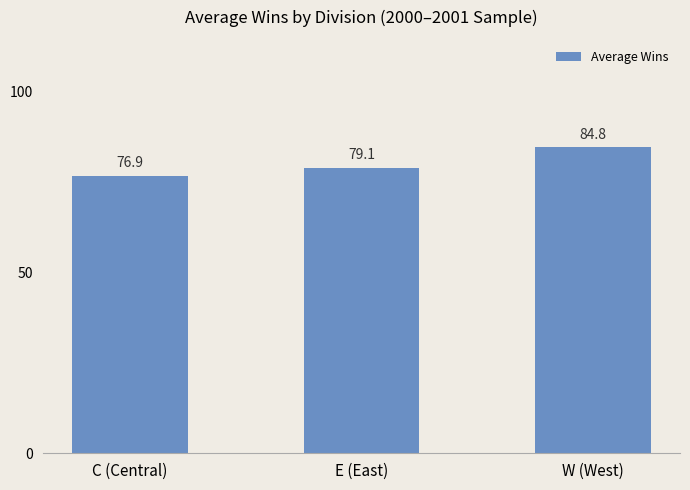

How many distinct data groups are displayed?

1